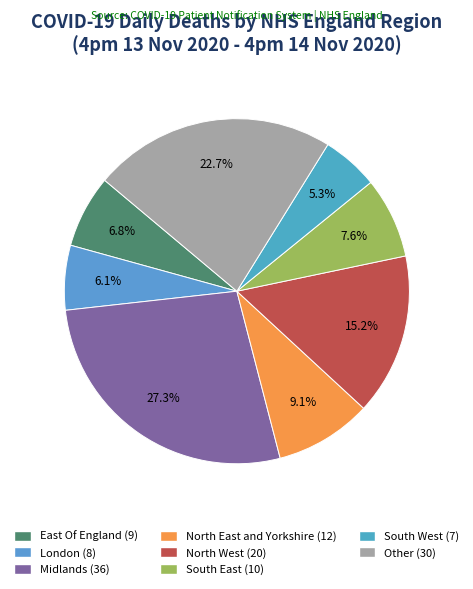

Do Midlands and North West together represent more than half of the pie?

No